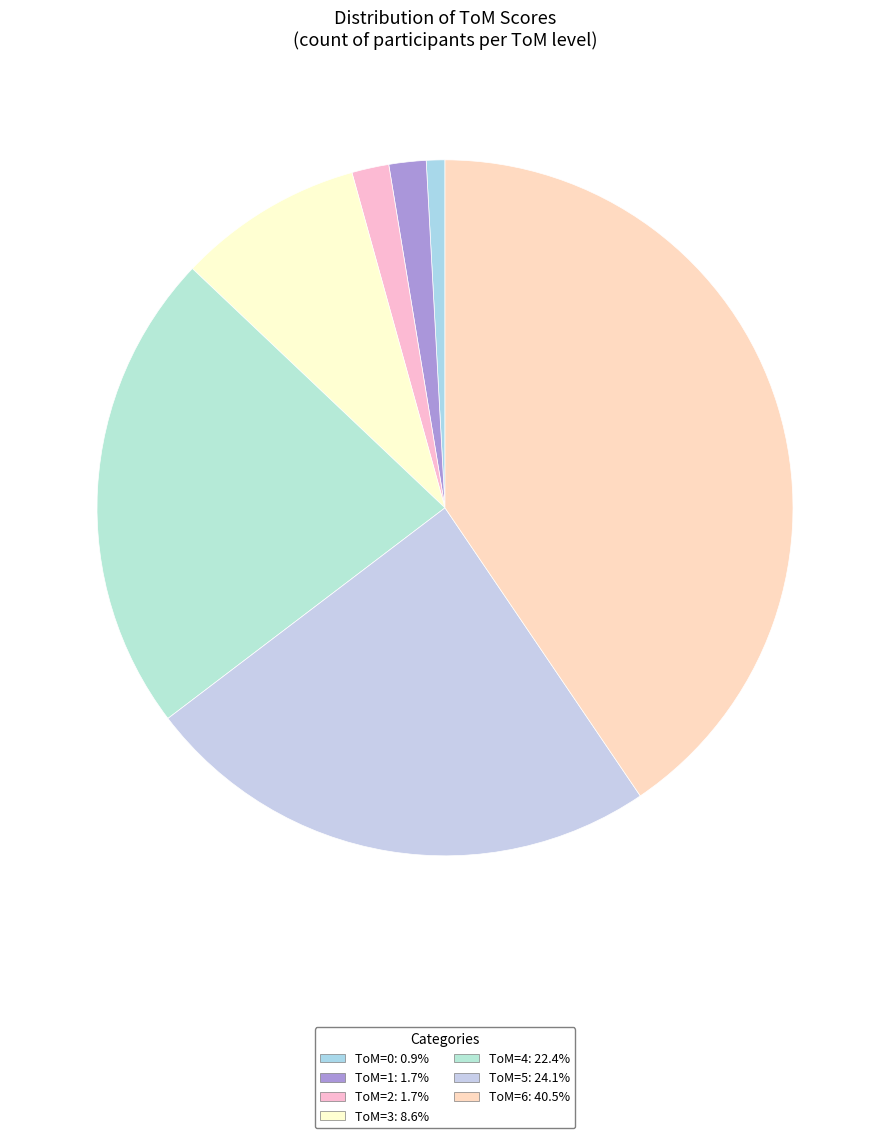

Is there a majority slice in this chart?

No